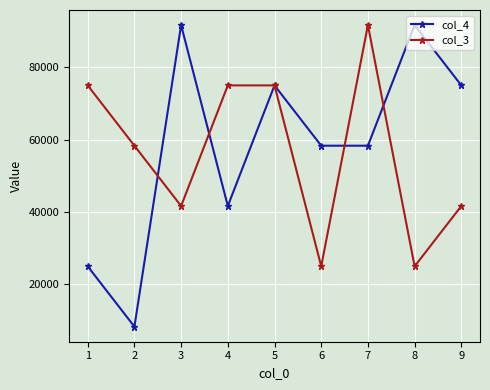

True or false: col_3 and col_4 cross at least once.

True